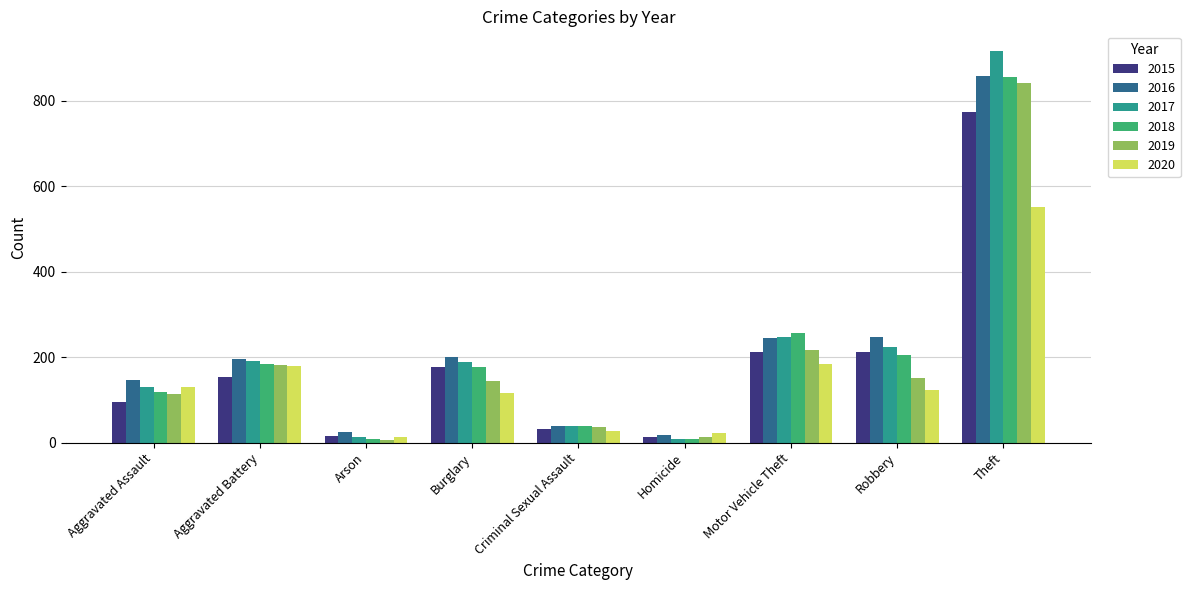

What position from the right is Robbery?

2